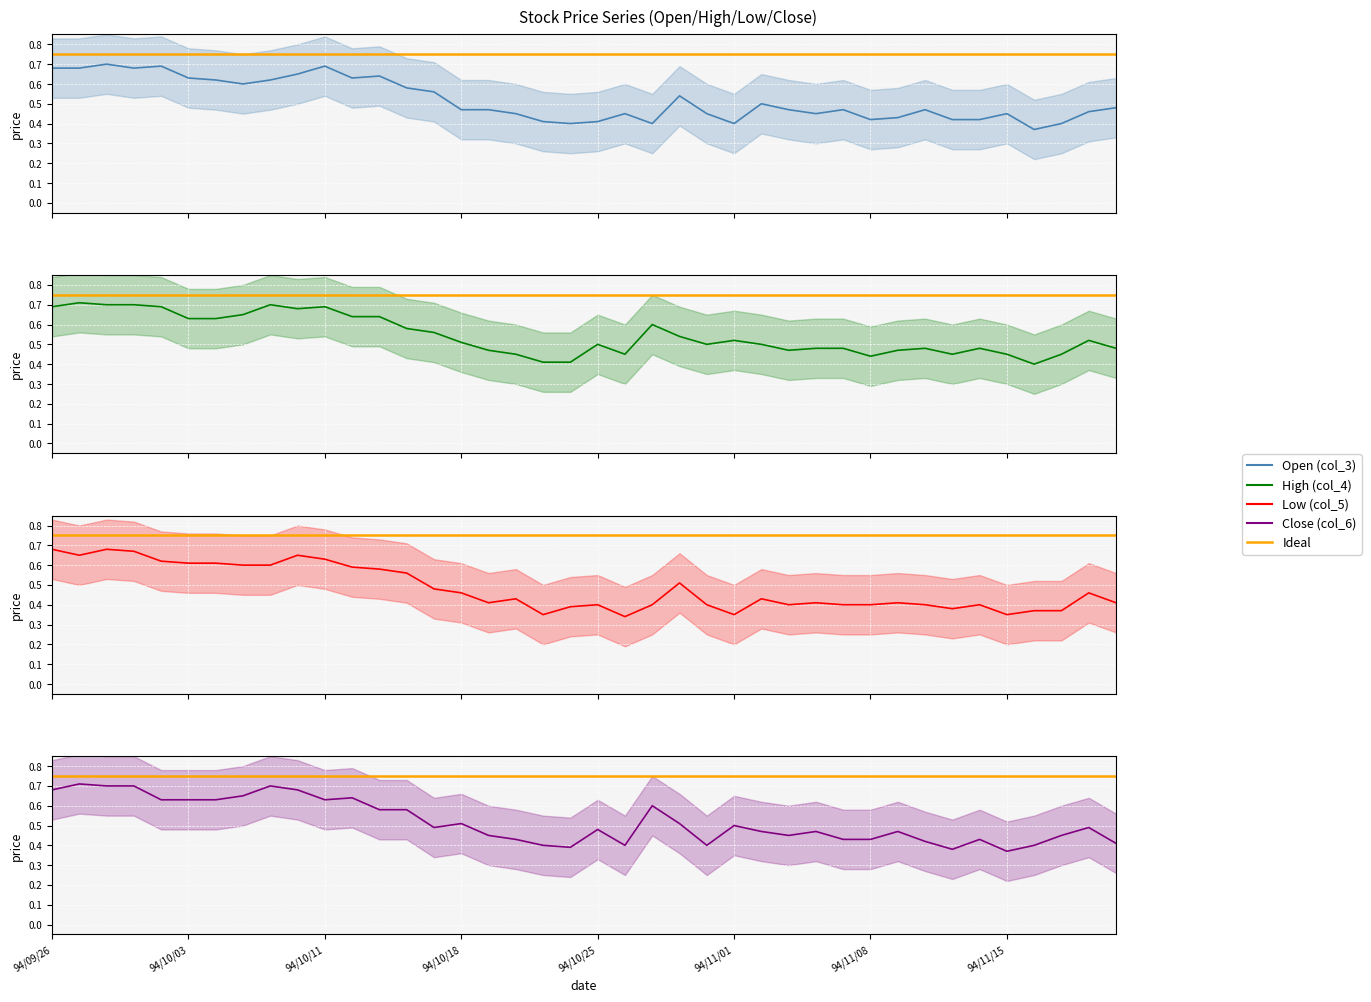

True or false: col_3 and col_4 intersect in this chart.

False